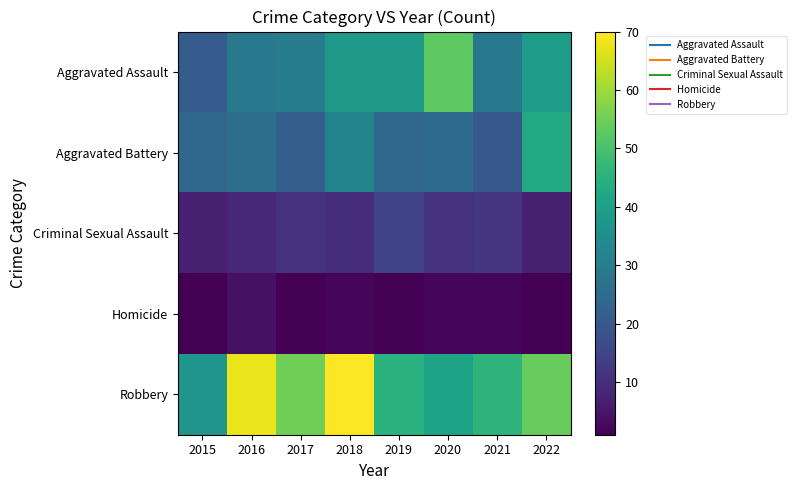

Which label corresponds to the smallest value in the chart?

2015